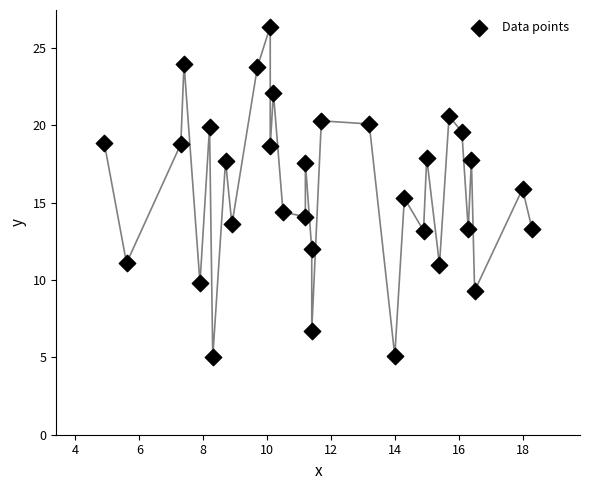

What is the range of X values (max minus min)?

13.4